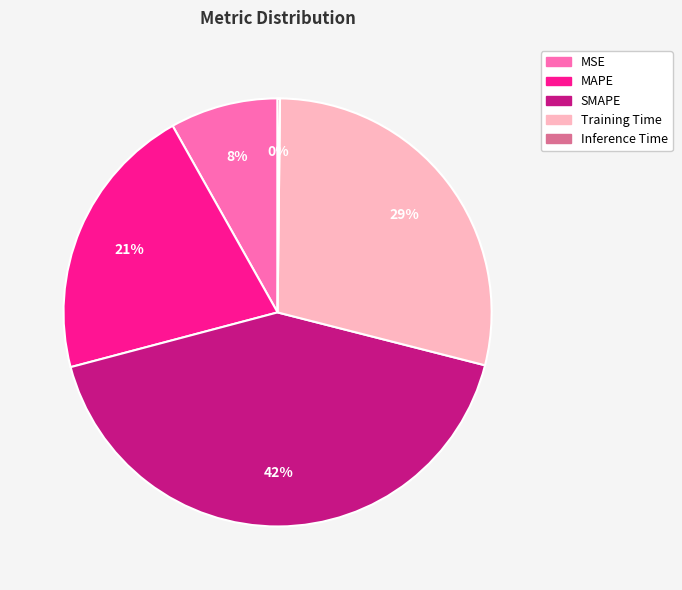

Which category has the biggest portion of the pie?

SMAPE